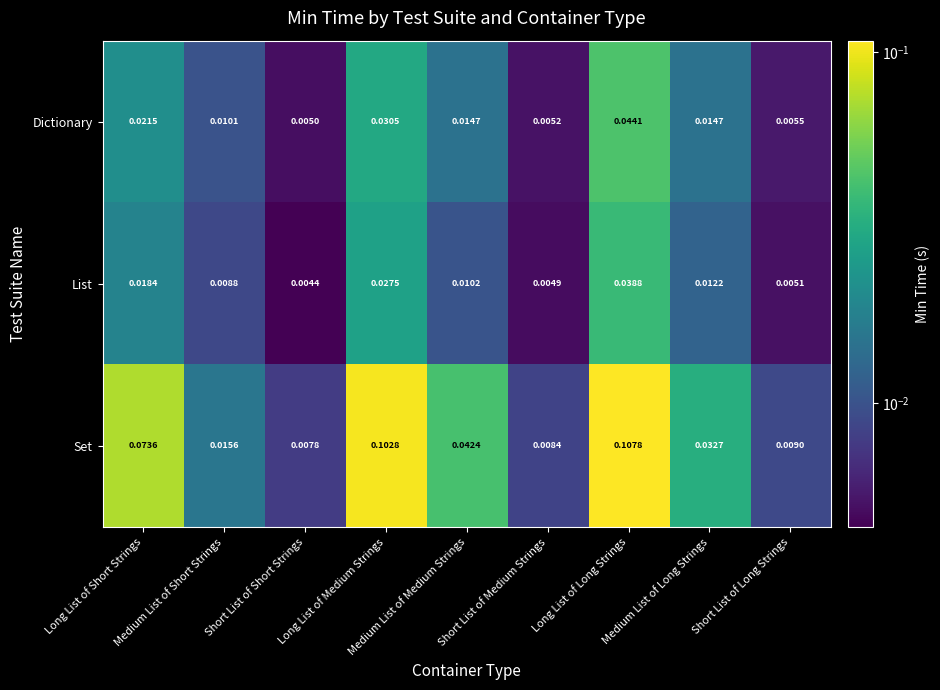

Which series has the largest range (max minus min)?

Set